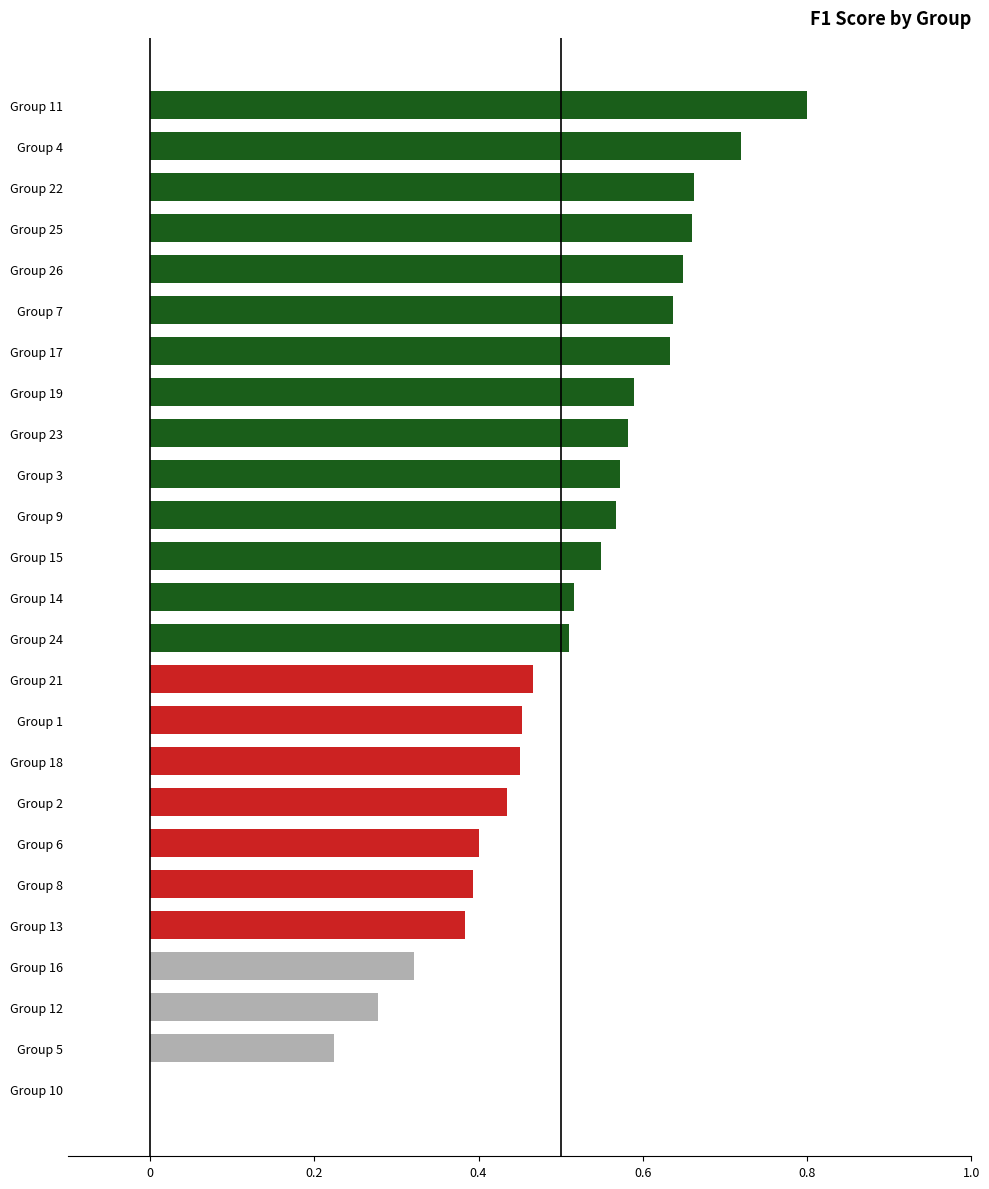

How many categories are shown in the chart?

25